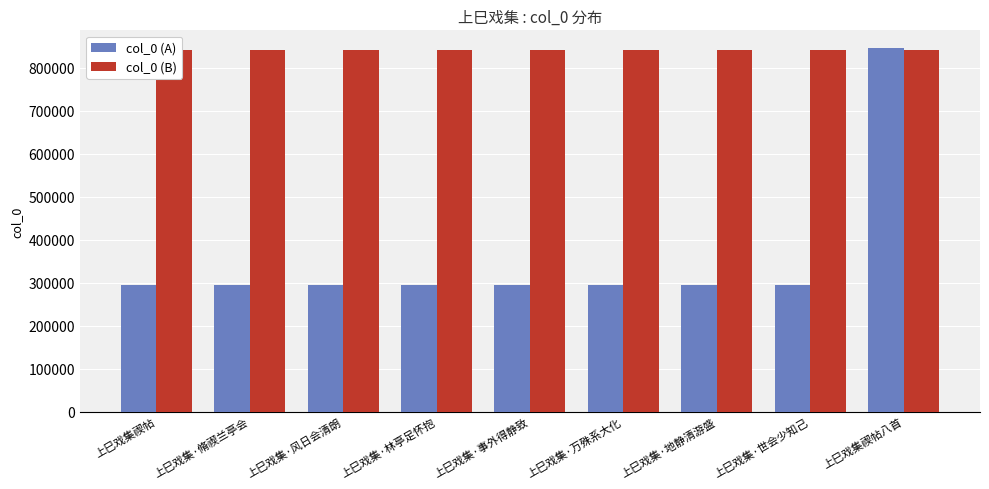

Reading left to right, extract all data points from this chart.

col_0 (A): 294352	294353	294354	294355	294358	294356	294357	294359	844798
col_0 (B): 841815	841816	841817	841818	841819	841820	841821	841822	841822